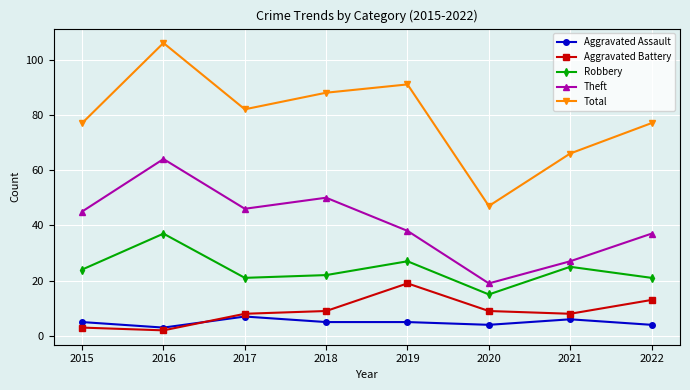

How many data points in Total are less than 82?

4